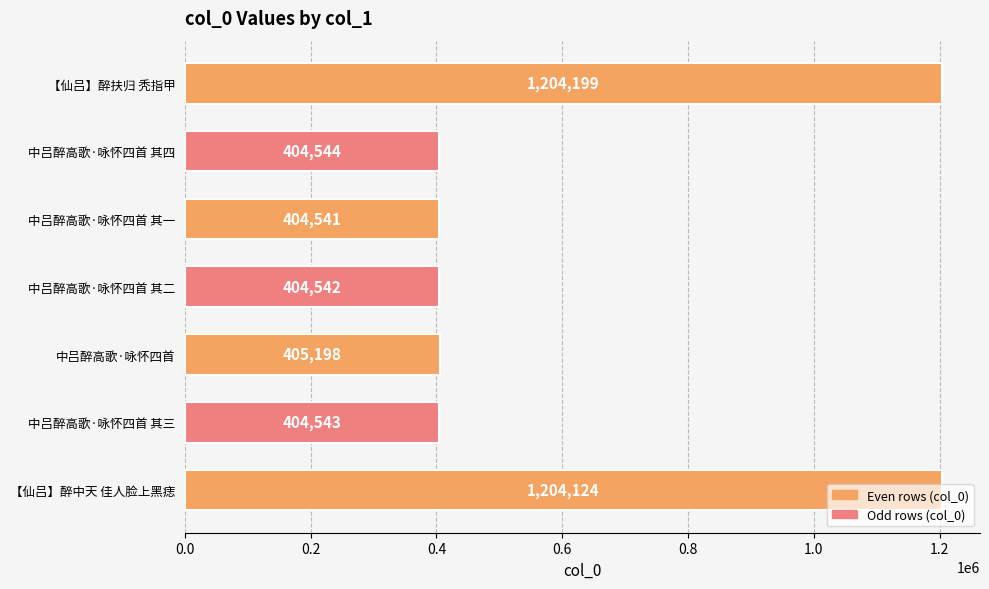

What is the average value?

633099